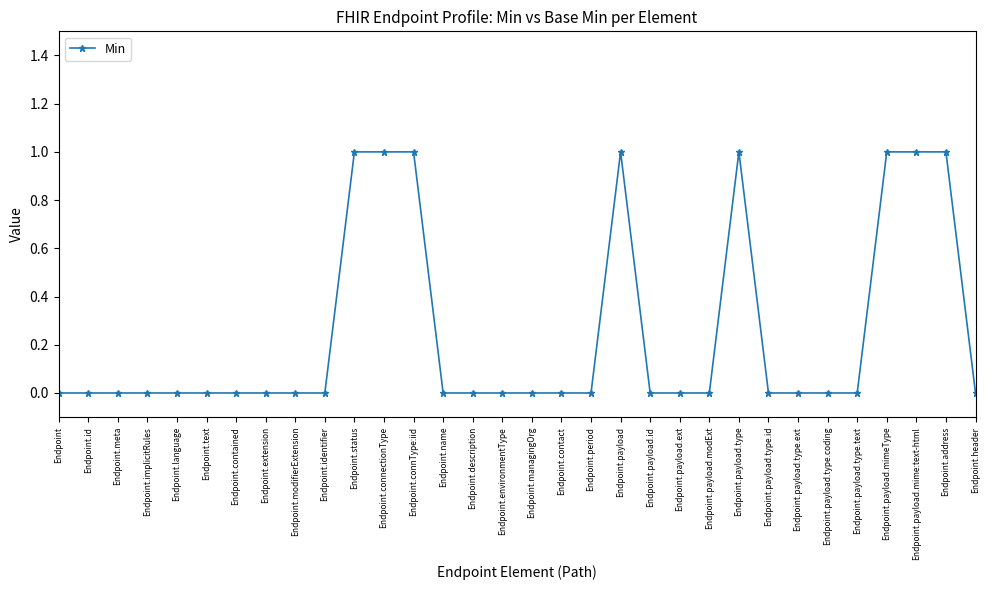

The value at Endpoint.payload.type.coding is 0. True or false?

True